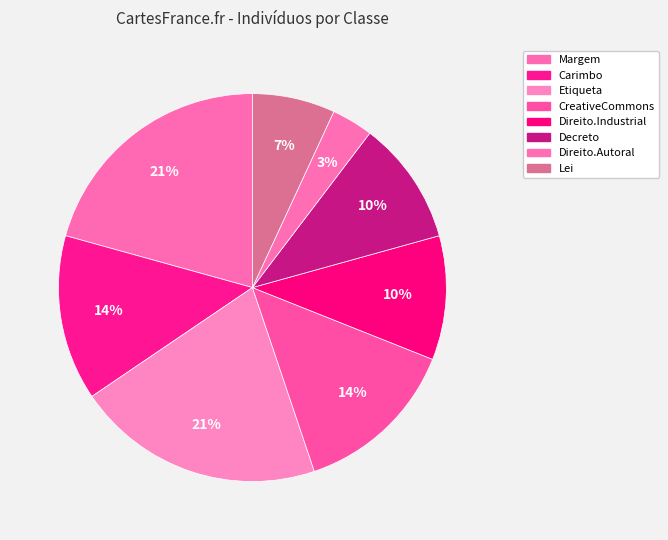

Count the number of slices in the pie.

8